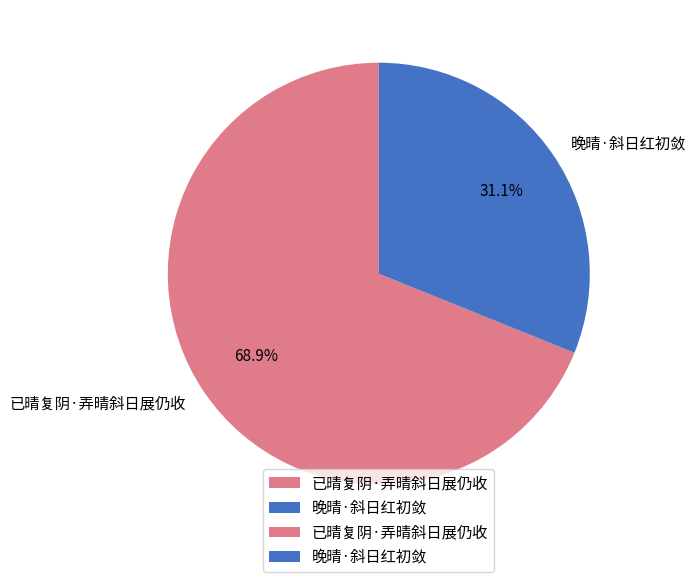

What is the ratio of the value at 已晴复阴·弄晴斜日展仍收 to the value at 晚晴·斜日红初敛?

2.2